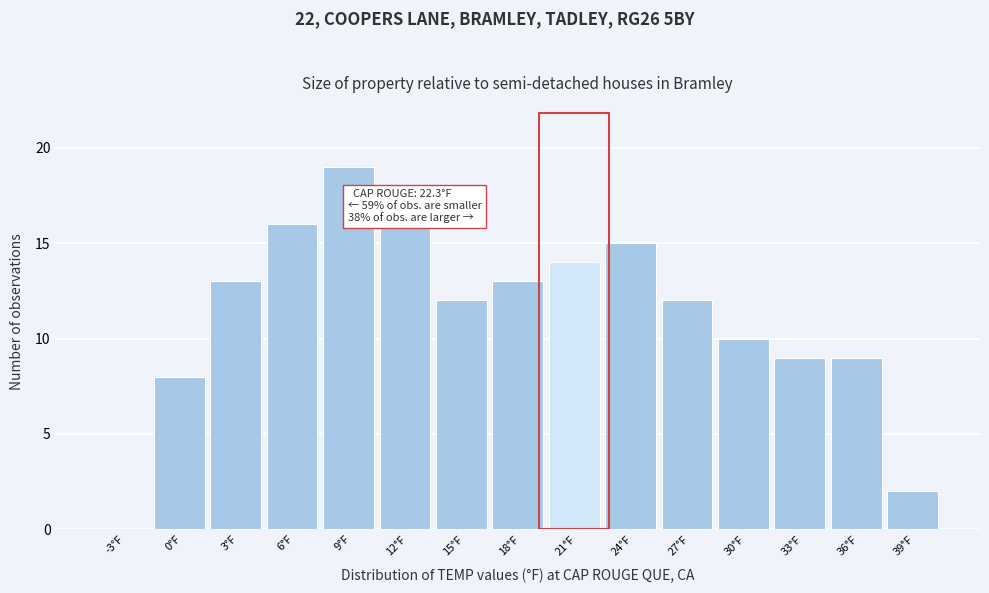

Reading left to right, what are all the values shown in this chart?

-3°F=0	0°F=8	3°F=13	6°F=16	9°F=19	12°F=16	15°F=12	18°F=13	21°F=14	24°F=15	27°F=12	30°F=10	33°F=9	36°F=9	39°F=2